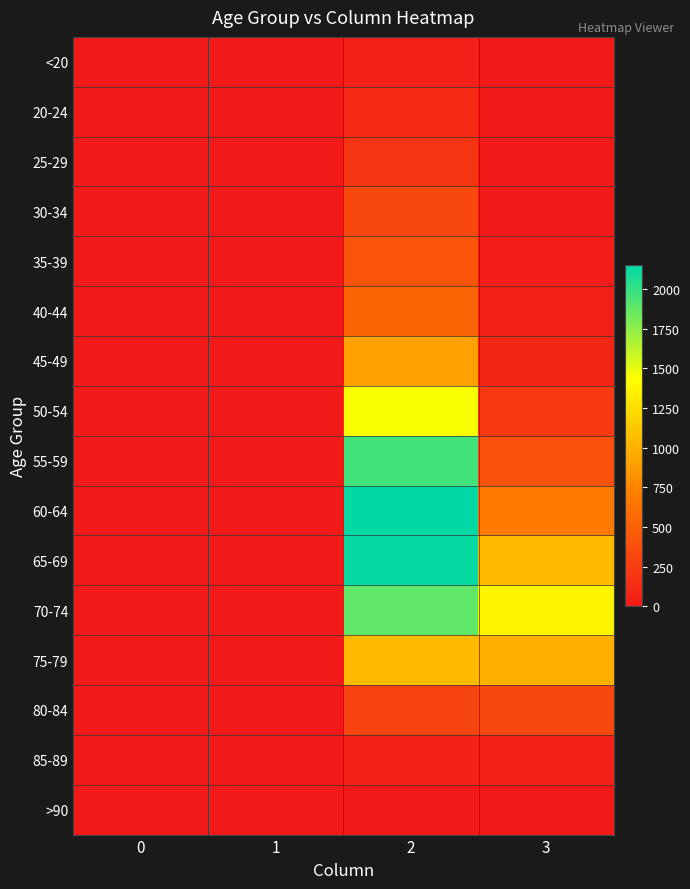

List the series in order of their peak value, lowest first.

>90, <20, 85-89, 20-24, 25-29, 30-34, 80-84, 35-39, 40-44, 45-49, 75-79, 50-54, 70-74, 55-59, 65-69, 60-64